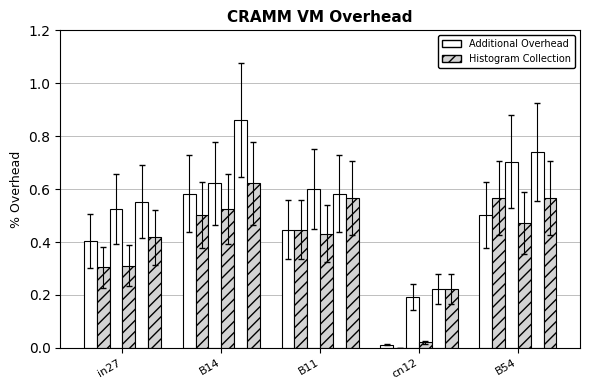

Does the chart contain any negative values?

No